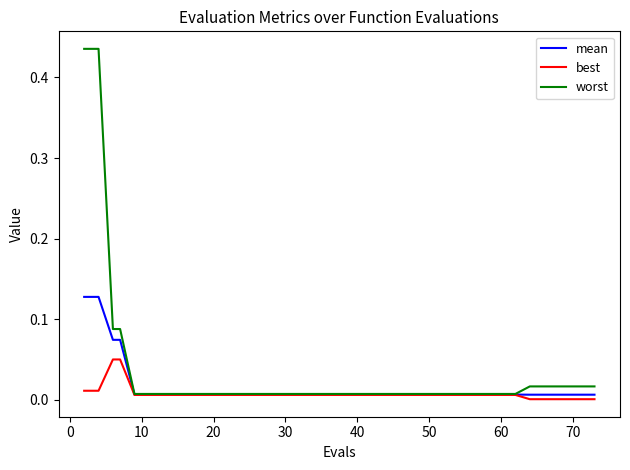

List the series in order of their peak value, highest first.

worst, mean, best